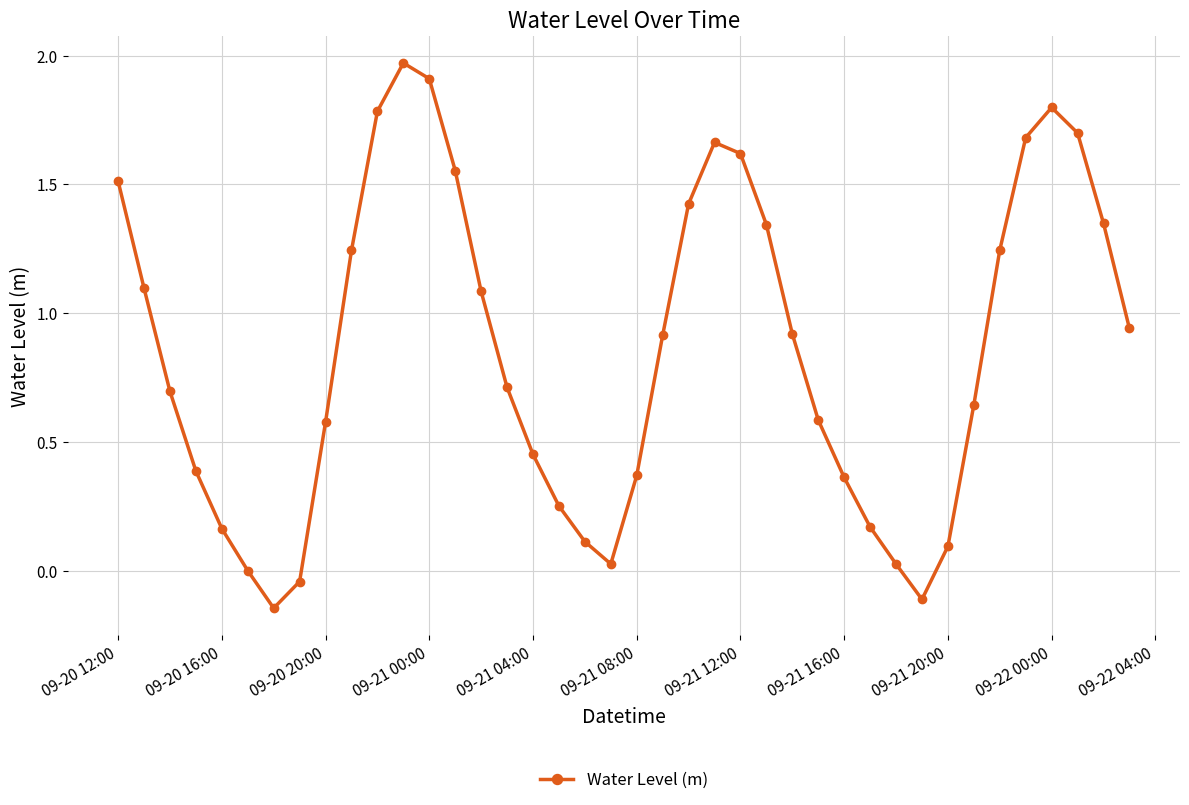

True or false: the data has more than 1 interior local peaks.

True